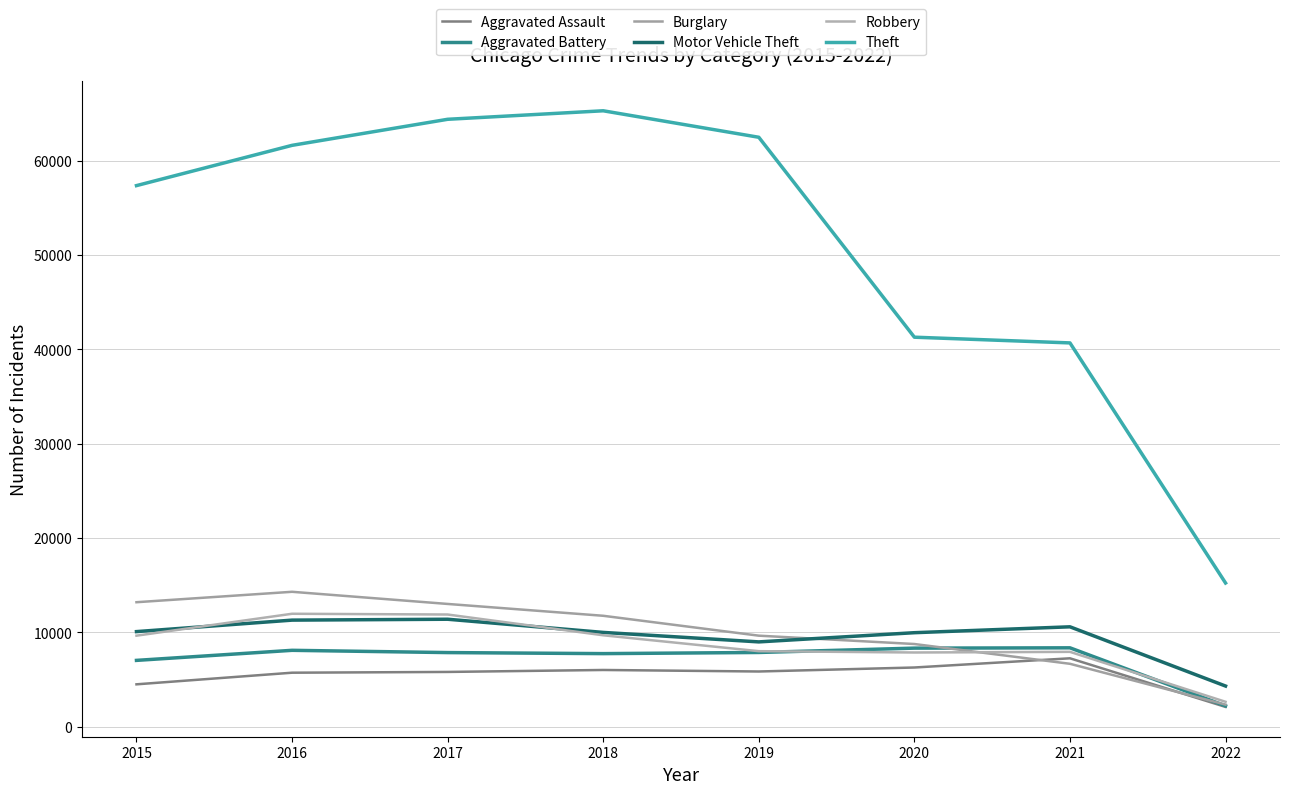

True or false: Theft has a value of 65281 at 2018.

True